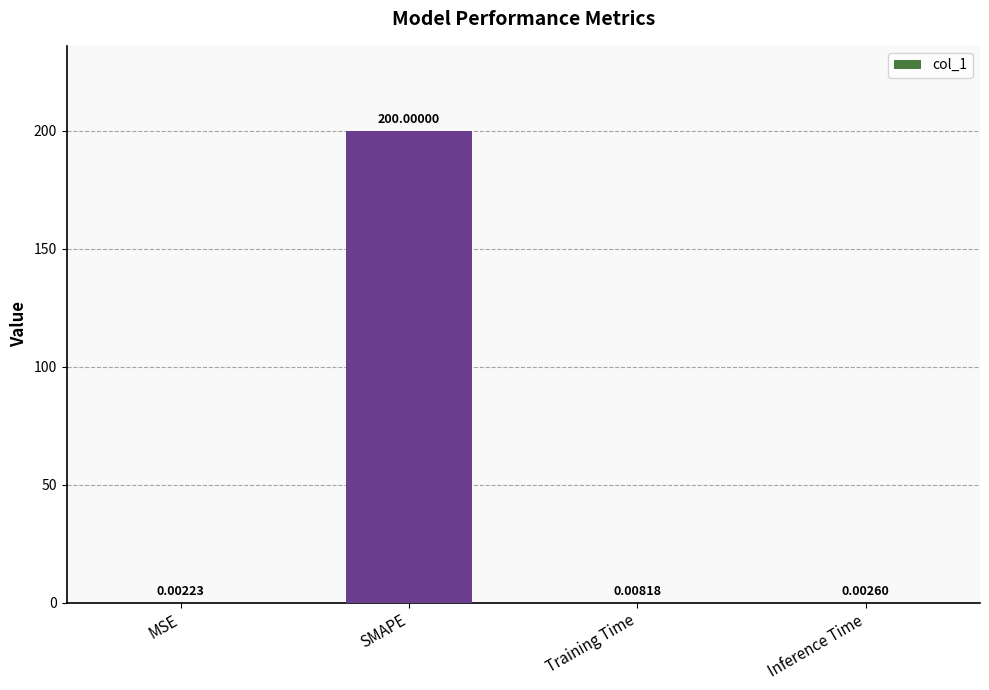

At which label is the value closest to 100?

Training Time